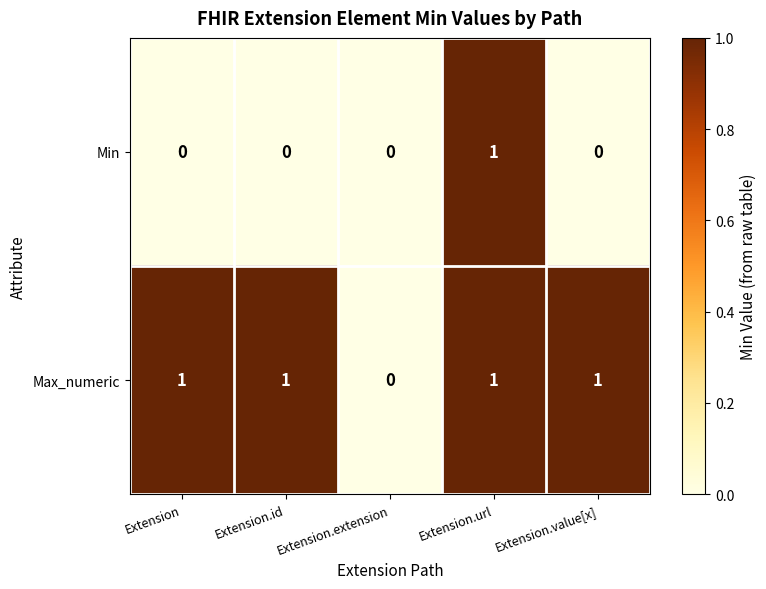

How many series are shown in this chart?

2